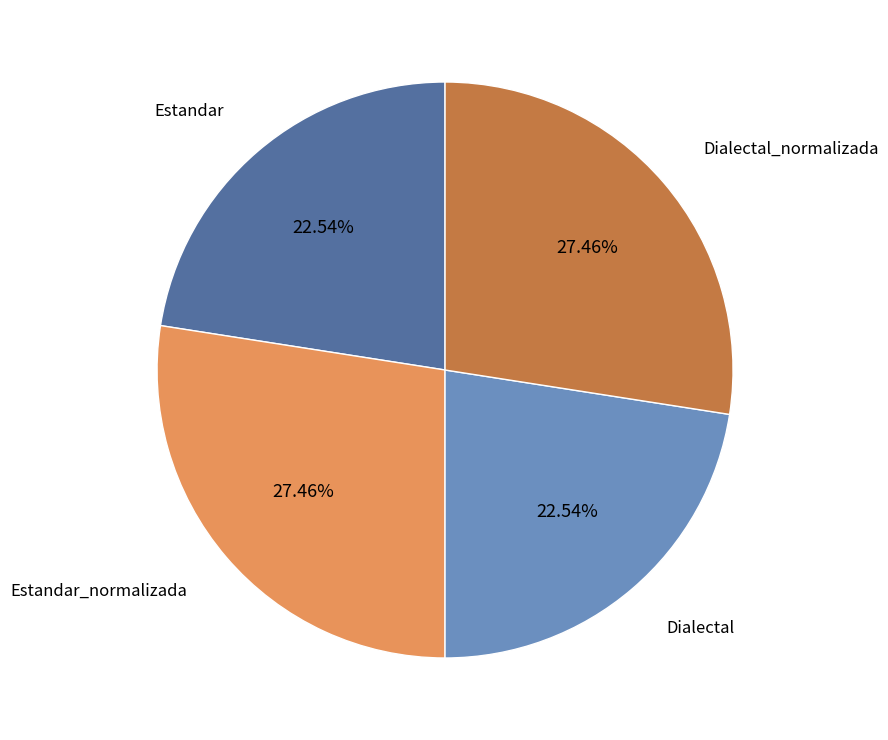

To the nearest percent, what is the combined percentage of Estandar and Dialectal_normalizada?

50%